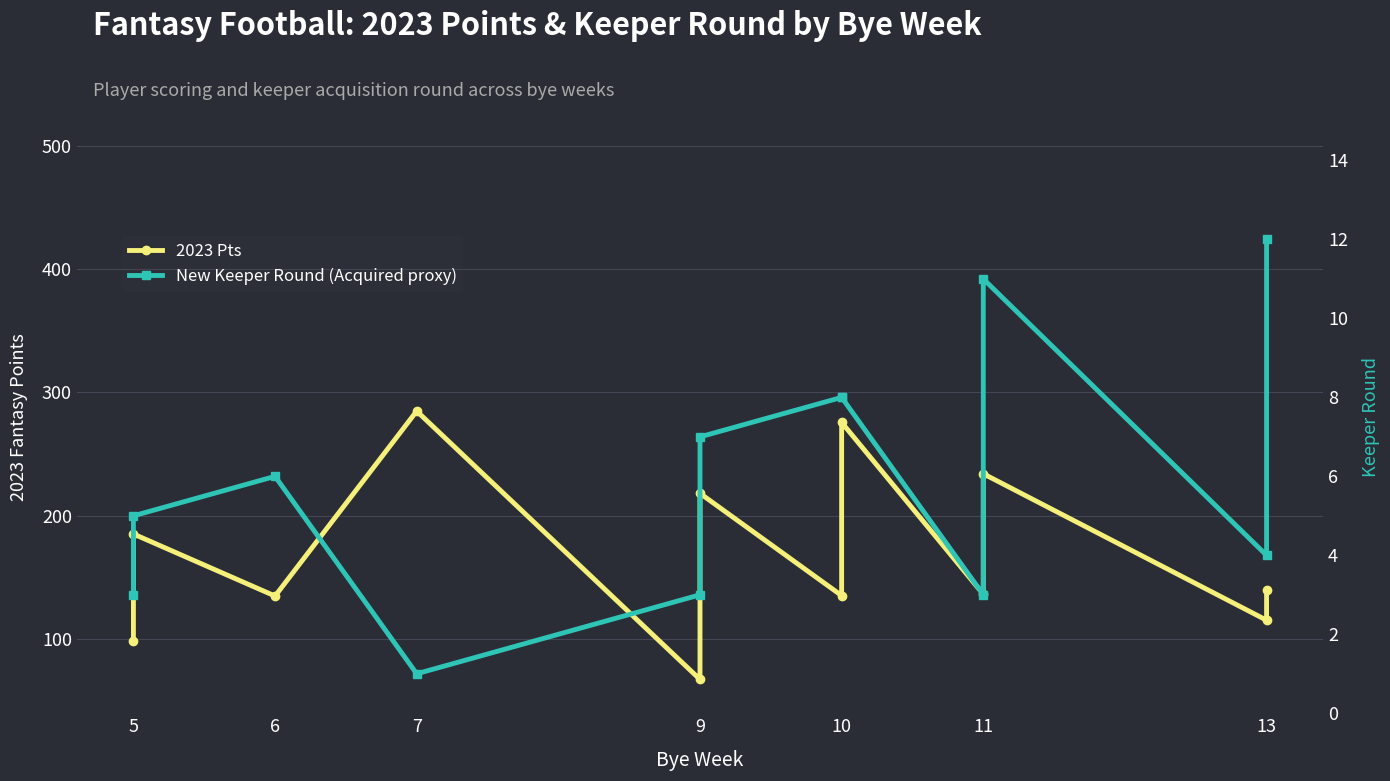

Rank the series at 9 from highest to lowest value.

2023 Pts, New Keeper Round (Acquired proxy)